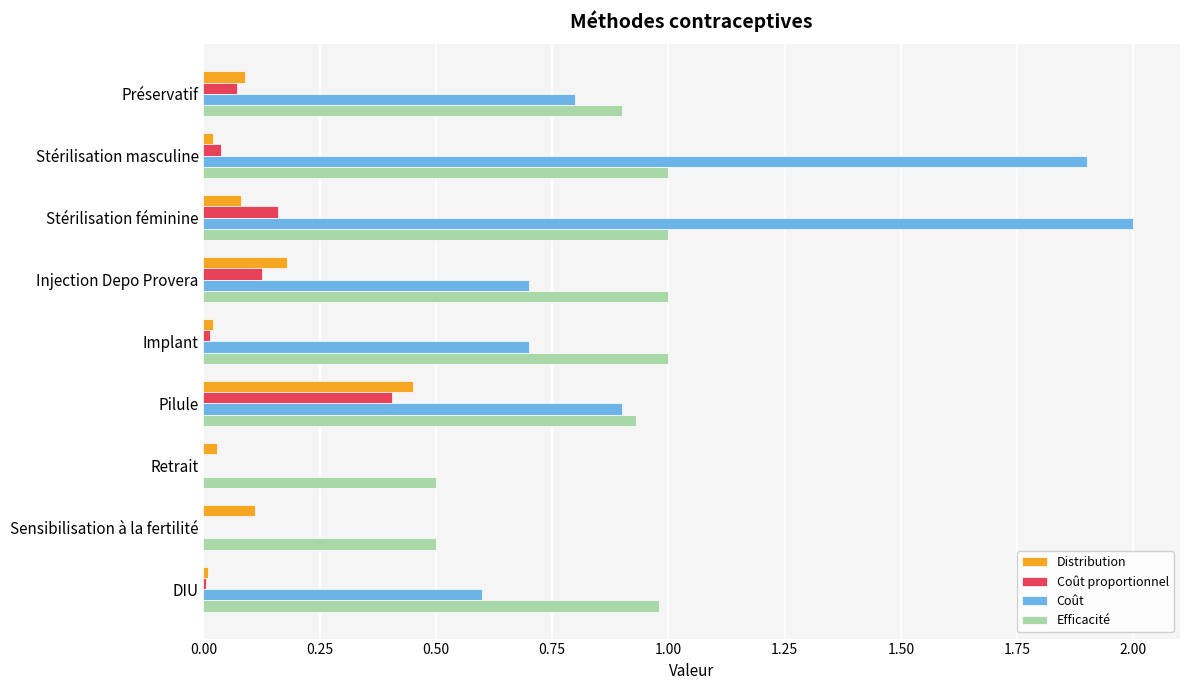

What is the sum of all Distribution values?

1.0